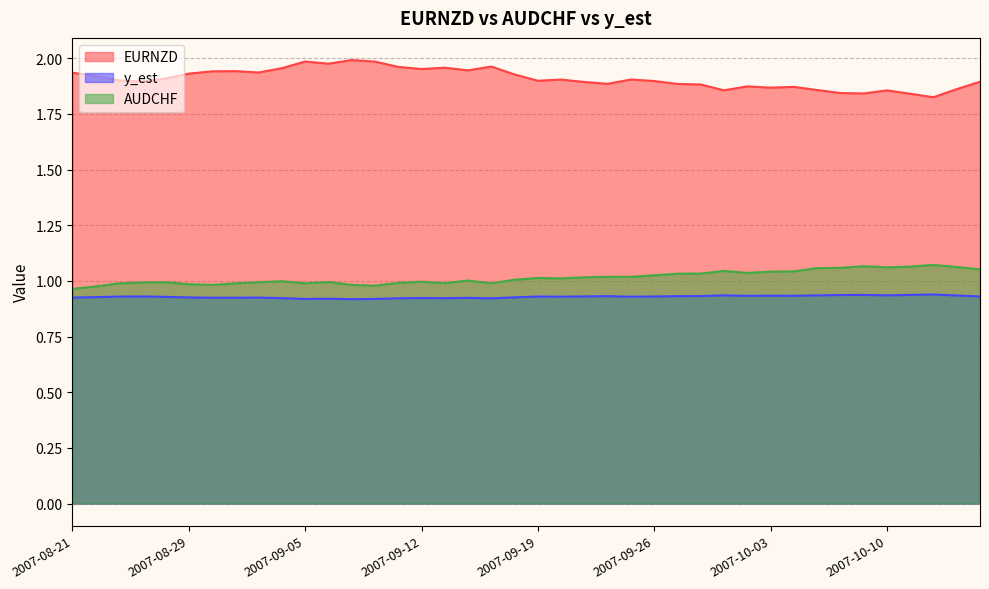

Which category has the highest value in the EURNZD series?

2007-09-07